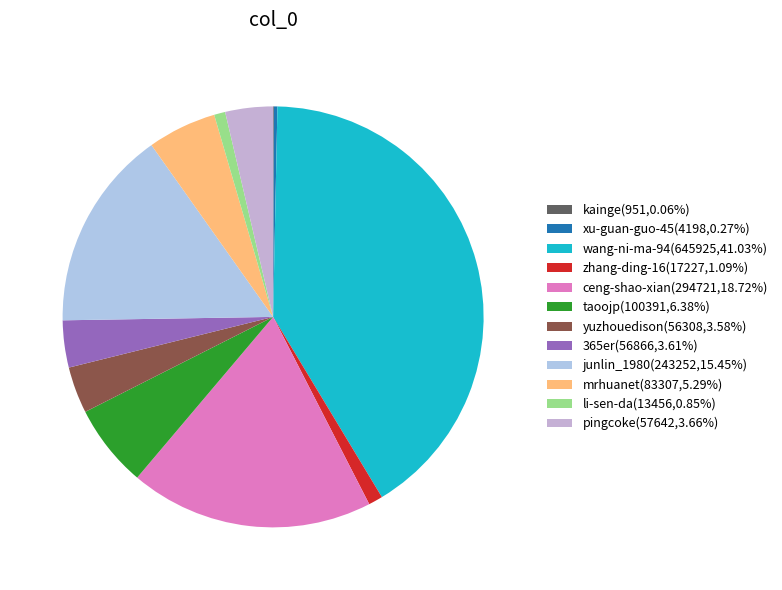

Does any single category account for the majority?

No